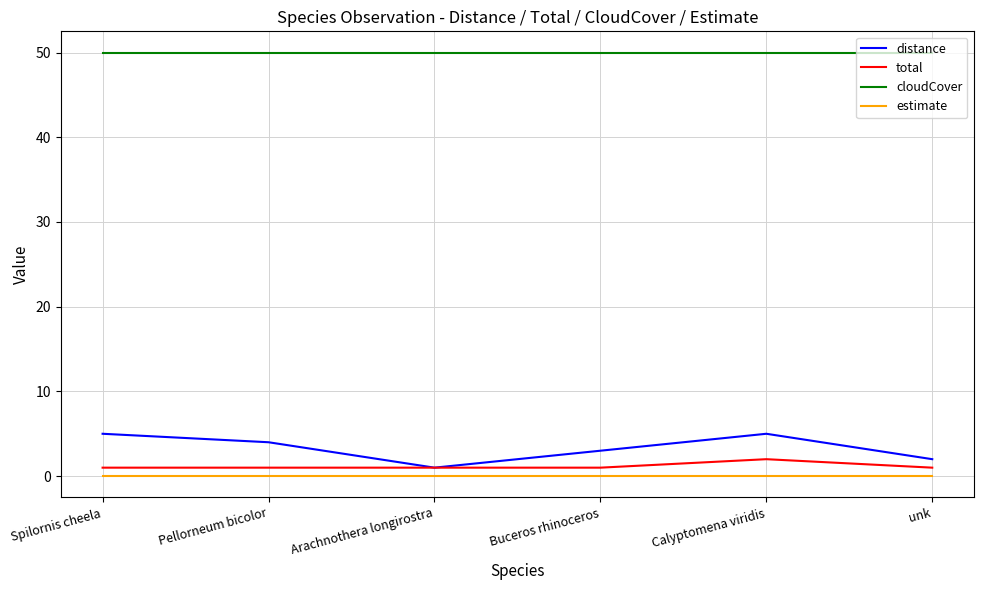

Reading left to right, list all the values displayed in this chart.

distance: Spilornis cheela=5	Pellorneum bicolor=4	Arachnothera longirostra=1	Buceros rhinoceros=3	Calyptomena viridis=5	unk=2
total: Spilornis cheela=1	Pellorneum bicolor=1	Arachnothera longirostra=1	Buceros rhinoceros=1	Calyptomena viridis=2	unk=1
cloudCover: Spilornis cheela=50	Pellorneum bicolor=50	Arachnothera longirostra=50	Buceros rhinoceros=50	Calyptomena viridis=50	unk=50
estimate: Spilornis cheela=0	Pellorneum bicolor=0	Arachnothera longirostra=0	Buceros rhinoceros=0	Calyptomena viridis=0	unk=0